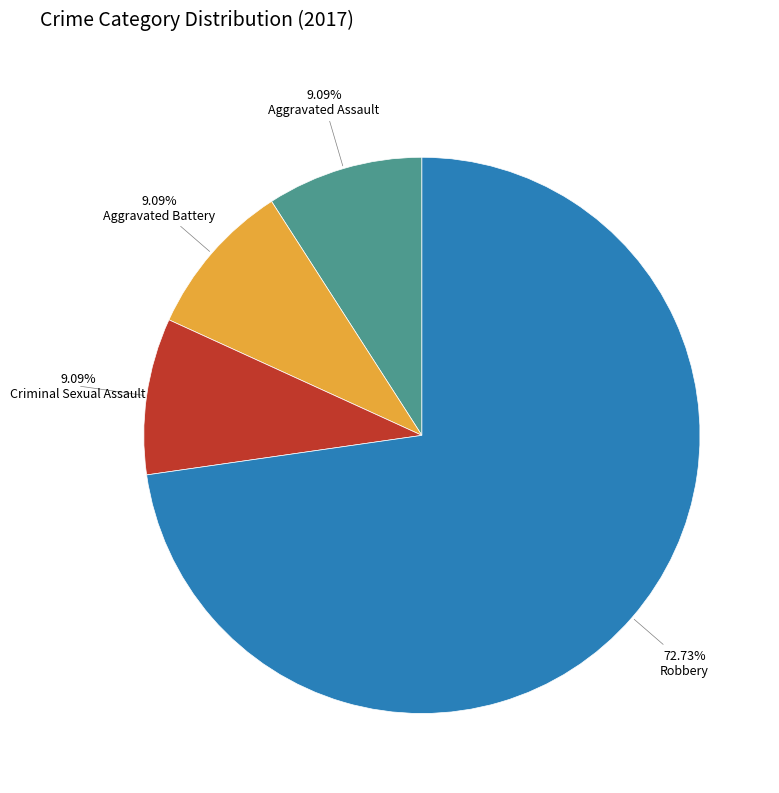

Is there any slice that represents more than half of the pie?

Yes